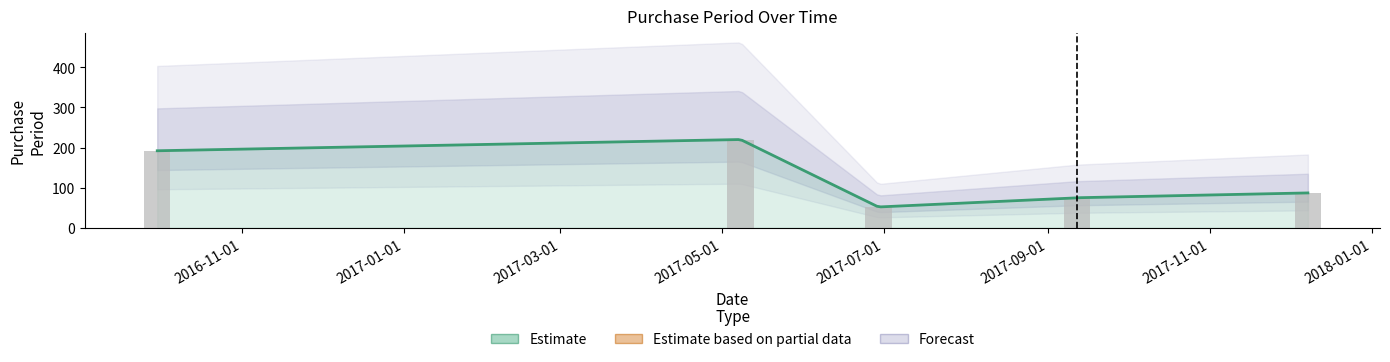

Where does the data first go above 87?

2016-09-30